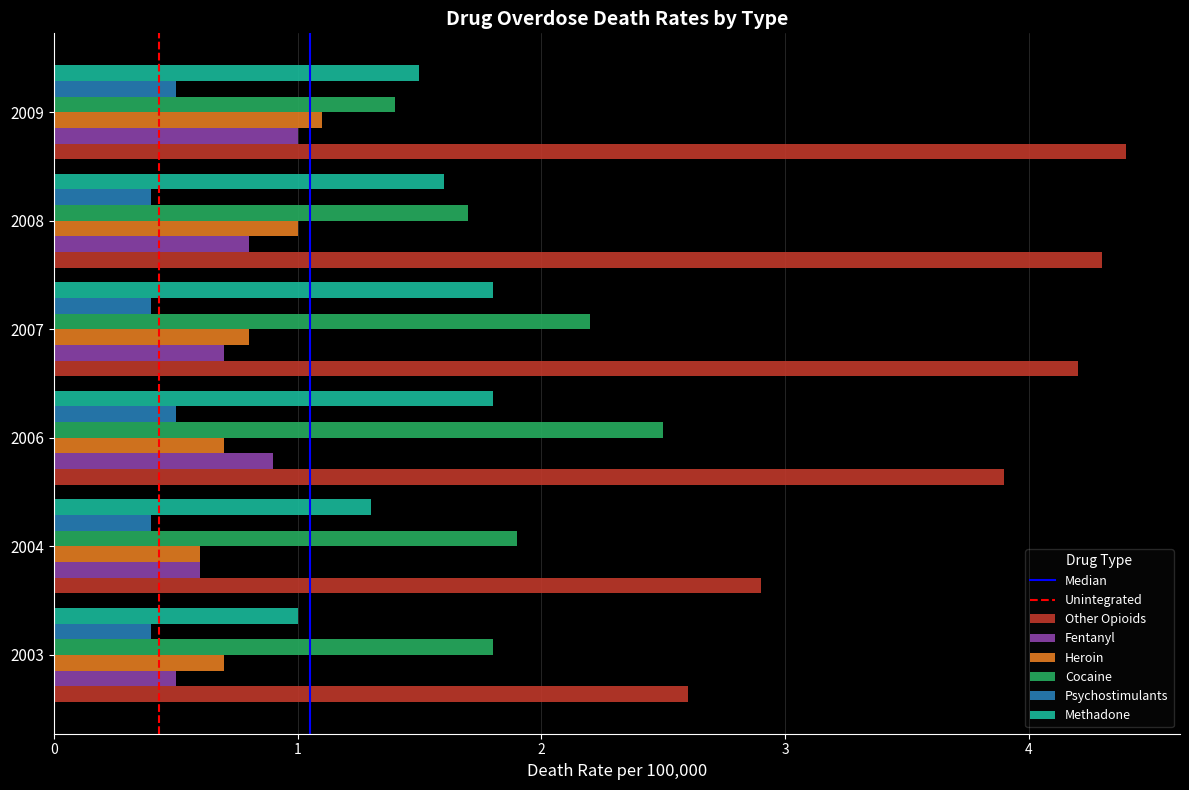

Is the value of Heroin at 2009 greater than the value of Cocaine at 2008?

No